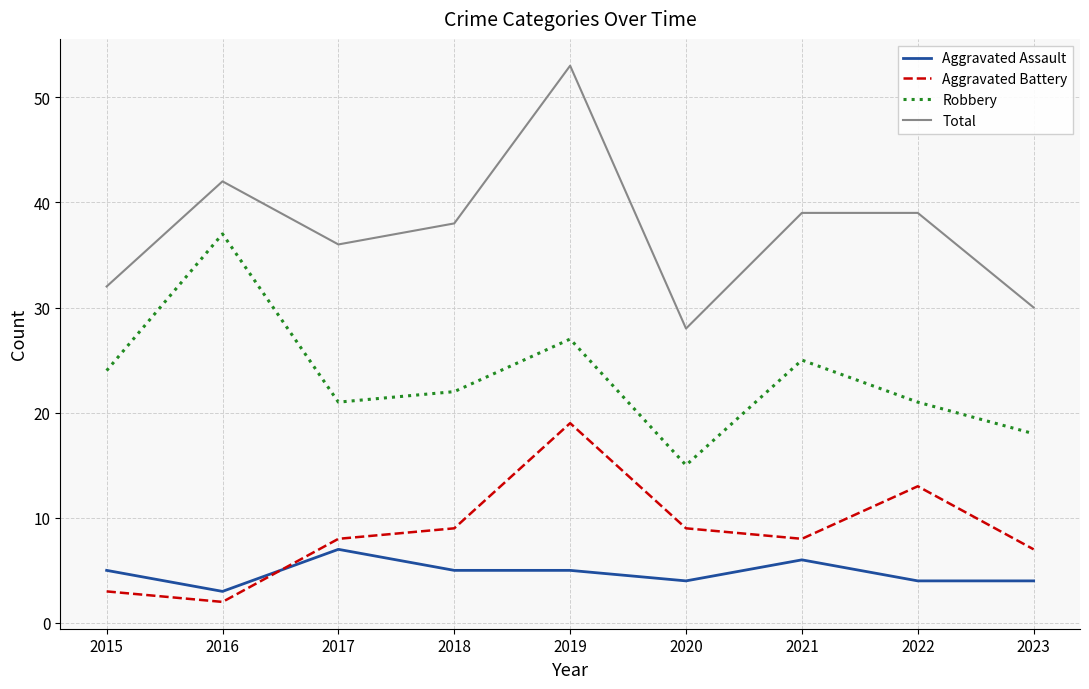

Between 2015 and 2019, which series saw the biggest shift?

Total